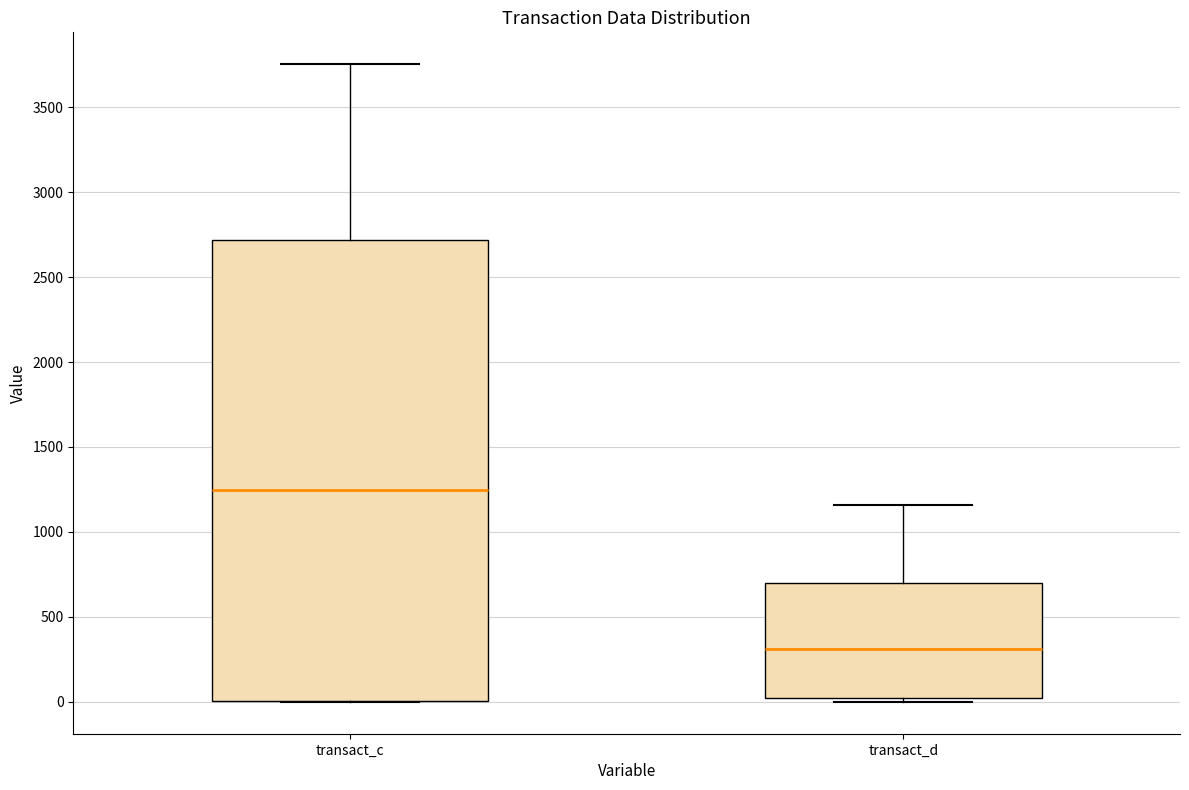

Which box's median line is the highest?

transact_c